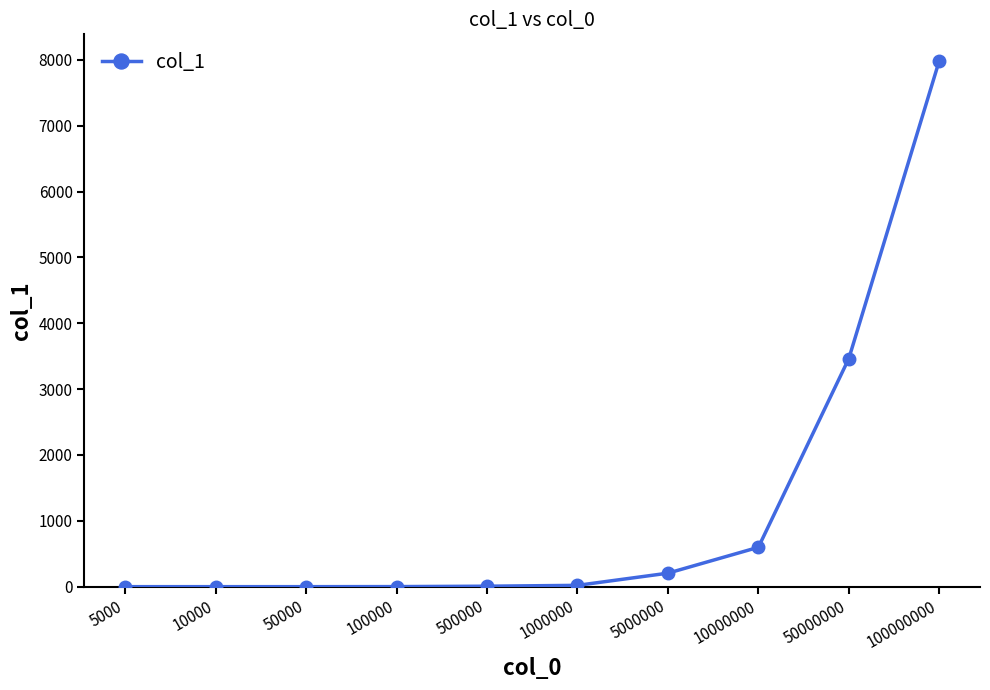

What is the value of the 7th point from the left?

205